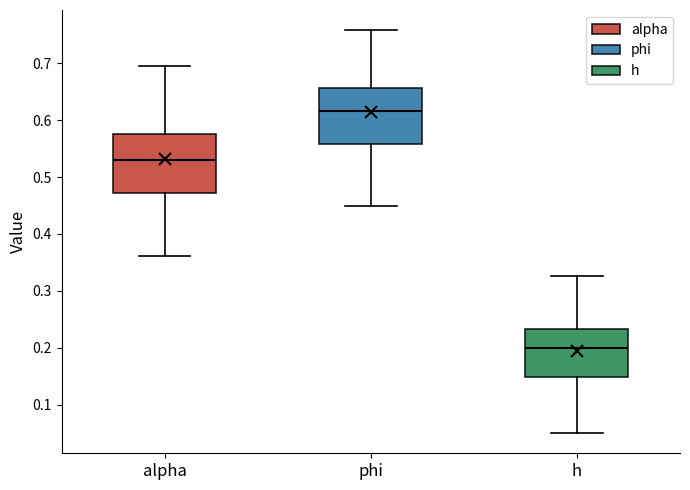

Reading left to right, read every box against the y-axis: the position of its median line, the range the box covers, and the ends of its whiskers. The values are not printed on the chart, so give them approximately, as read against the axis.

alpha: median 0.53, box 0.47 to 0.58, whiskers 0.36 to 0.70
phi: median 0.62, box 0.56 to 0.66, whiskers 0.45 to 0.76
h: median 0.20, box 0.15 to 0.23, whiskers 0.05 to 0.33